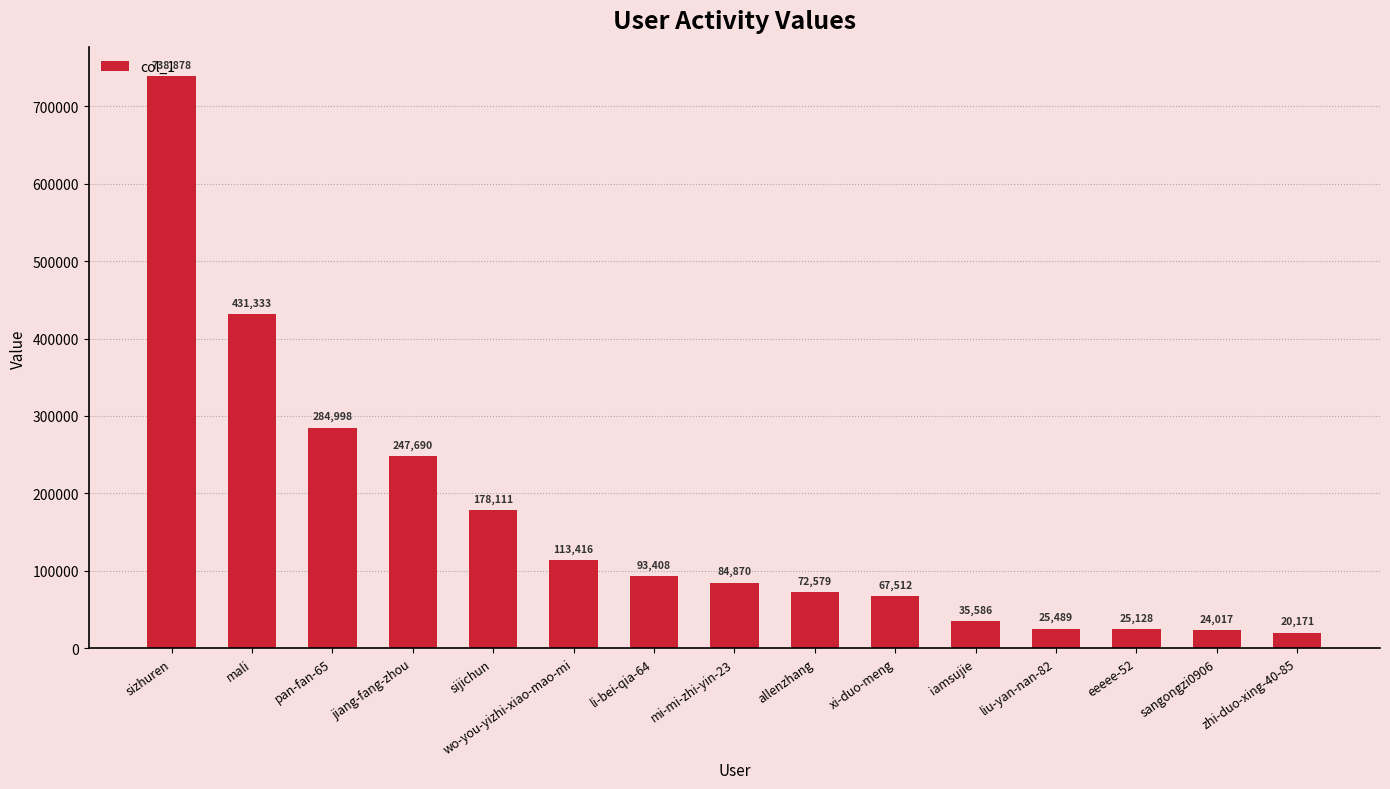

At which label does the data first exceed 84870?

sizhuren